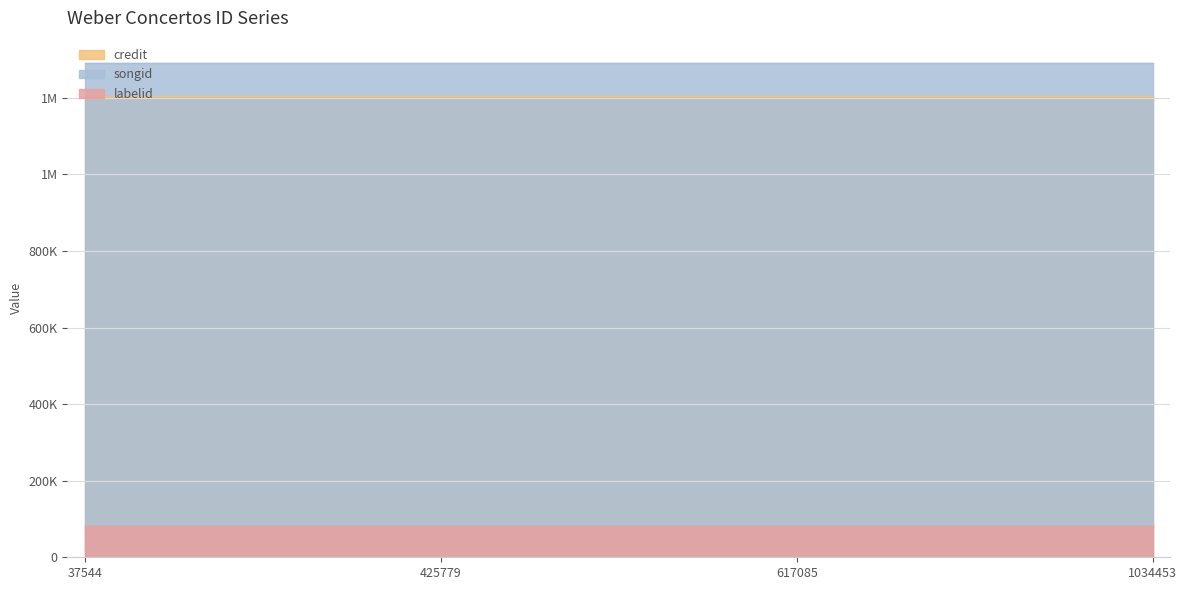

At which label does credit reach its minimum?

37544